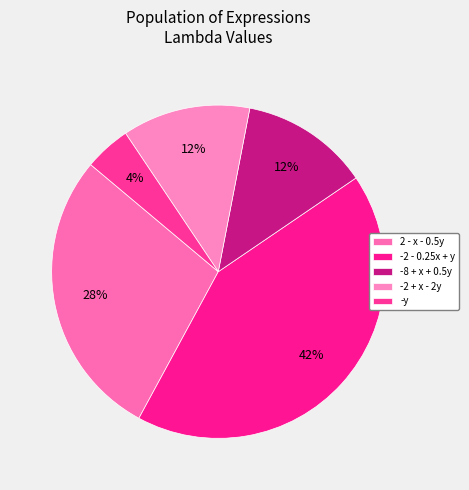

Is there a majority slice in this chart?

No